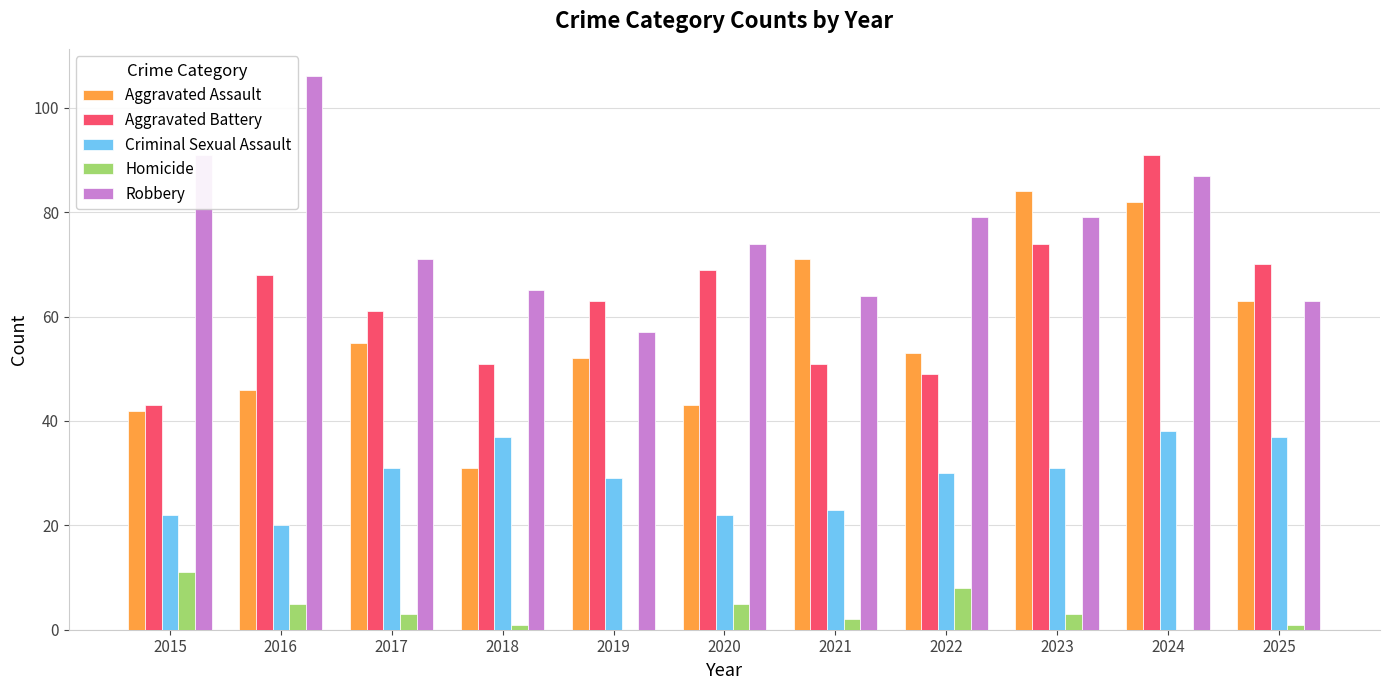

At which label is Aggravated Assault closest to 57?

2017